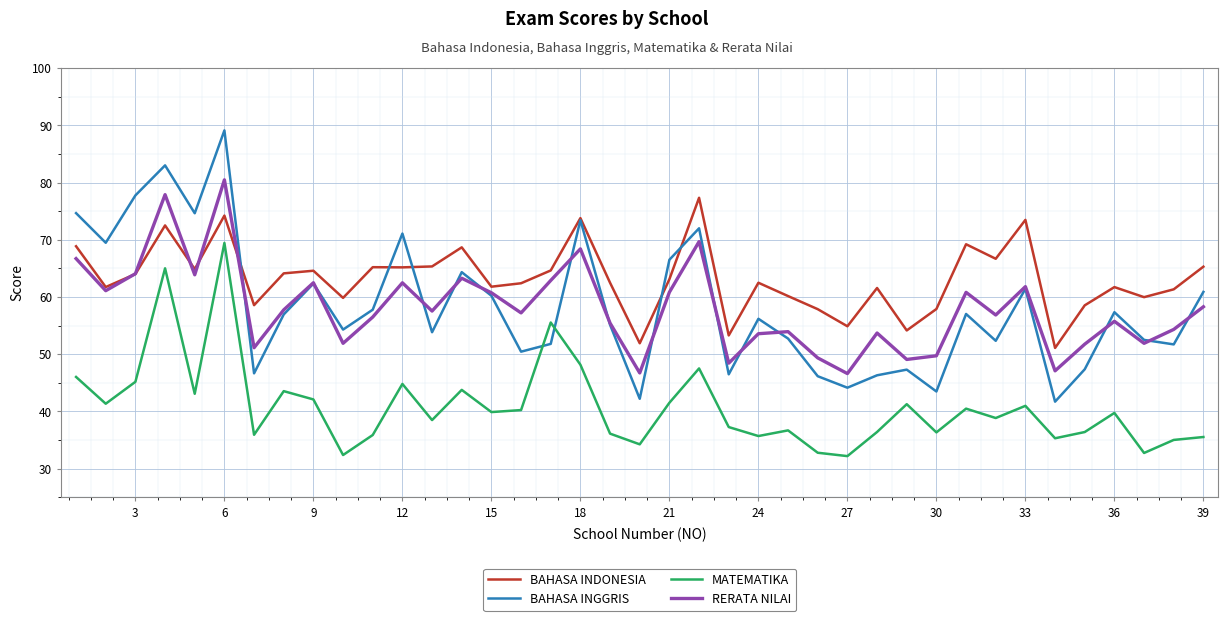

What is the sum of all BAHASA INGGRIS values?

2272.4